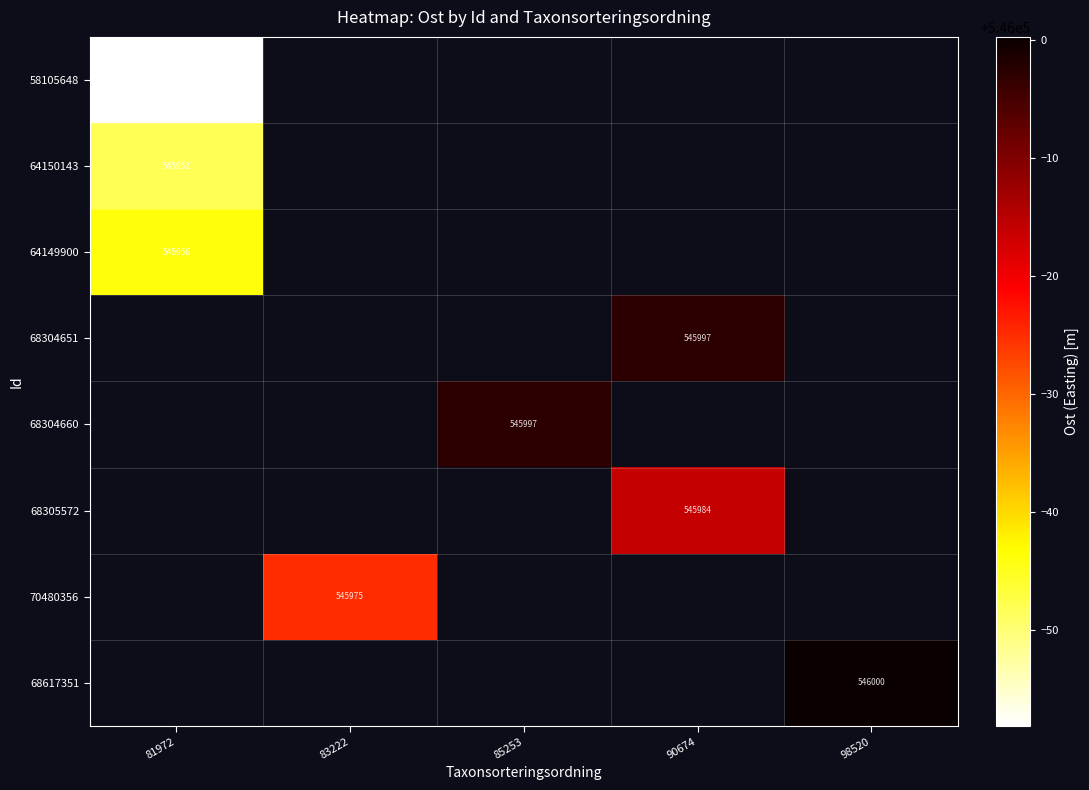

Is it true that 58105648 equals 545941.9 at 81972?

True